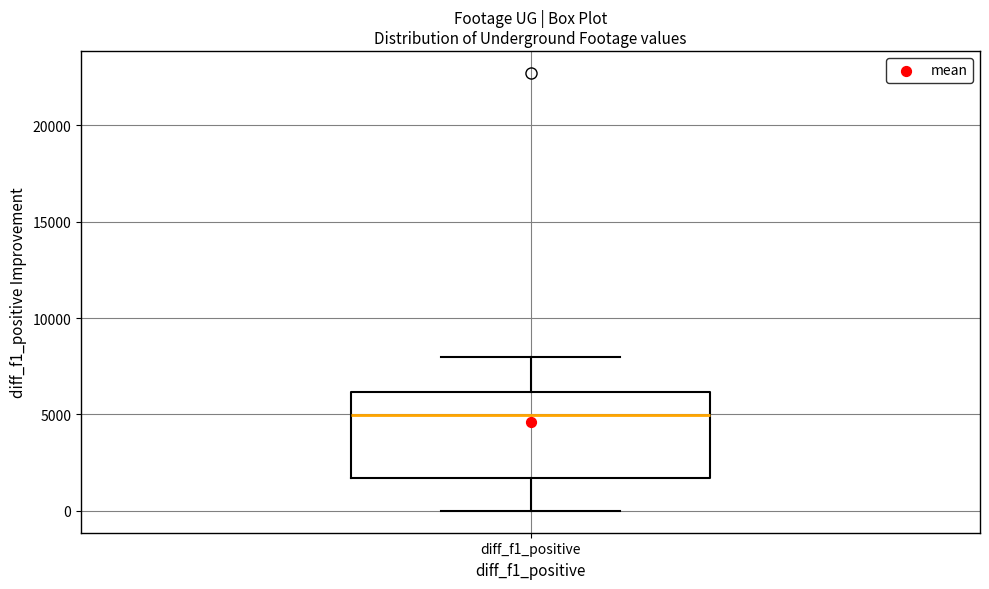

Where is the lower edge of the box for diff_f1_positive on the y-axis? The values are not printed on the chart, so give them approximately, as read against the axis.

1500